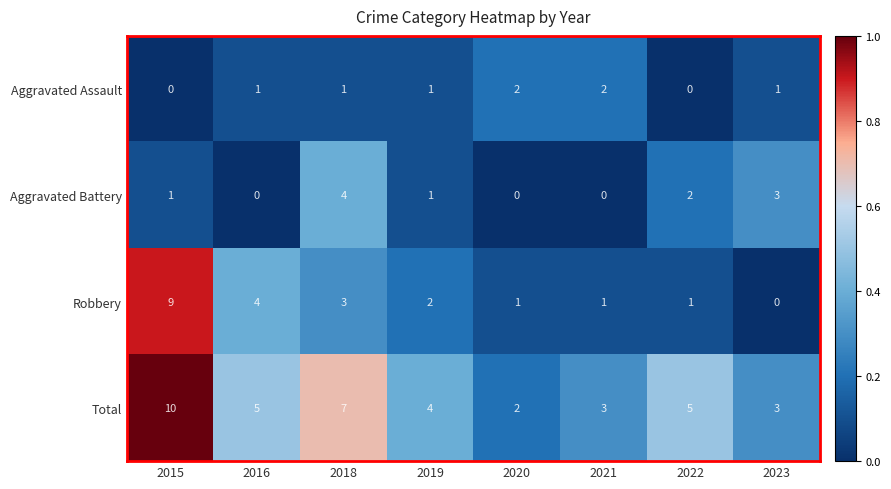

Which category has the highest value across all series?

2015